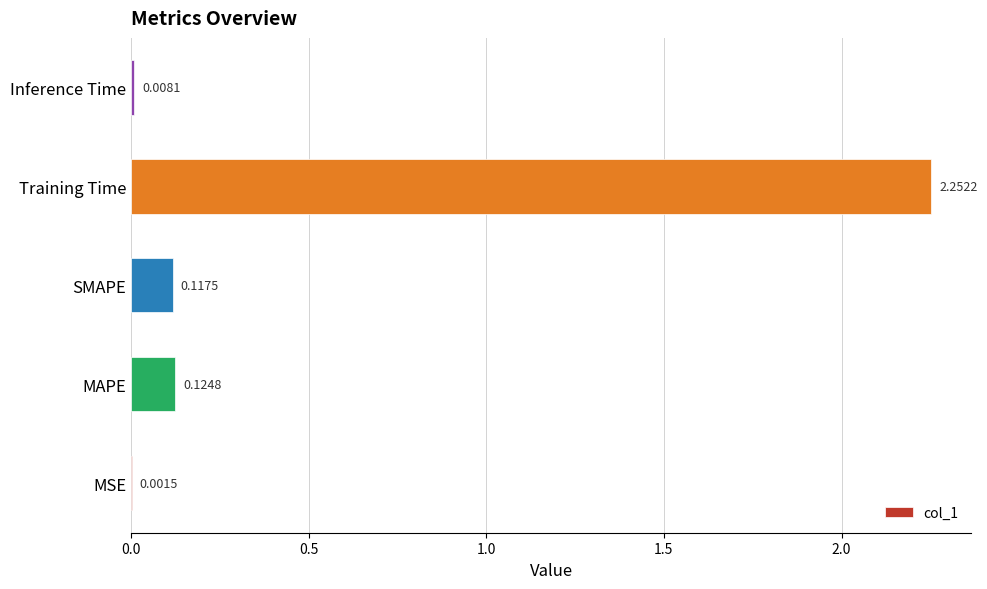

What is the sum of all values?

2.5